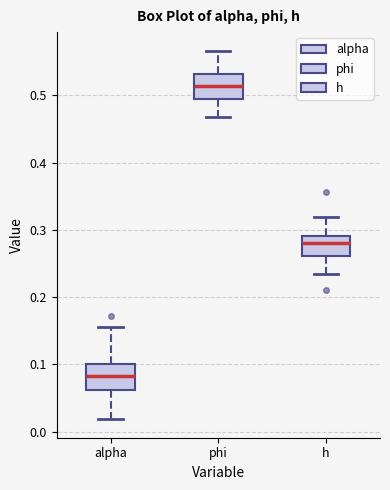

Reading left to right, transcribe this box plot: for each box, give where its median line is, the range the box spans, and where its two whiskers end, as read against the y-axis. The values are not printed on the chart, so give them approximately, as read against the axis.

alpha: median 0.08, box 0.06 to 0.10, whiskers 0.02 to 0.16
phi: median 0.51, box 0.49 to 0.53, whiskers 0.47 to 0.57
h: median 0.28, box 0.26 to 0.29, whiskers 0.23 to 0.32